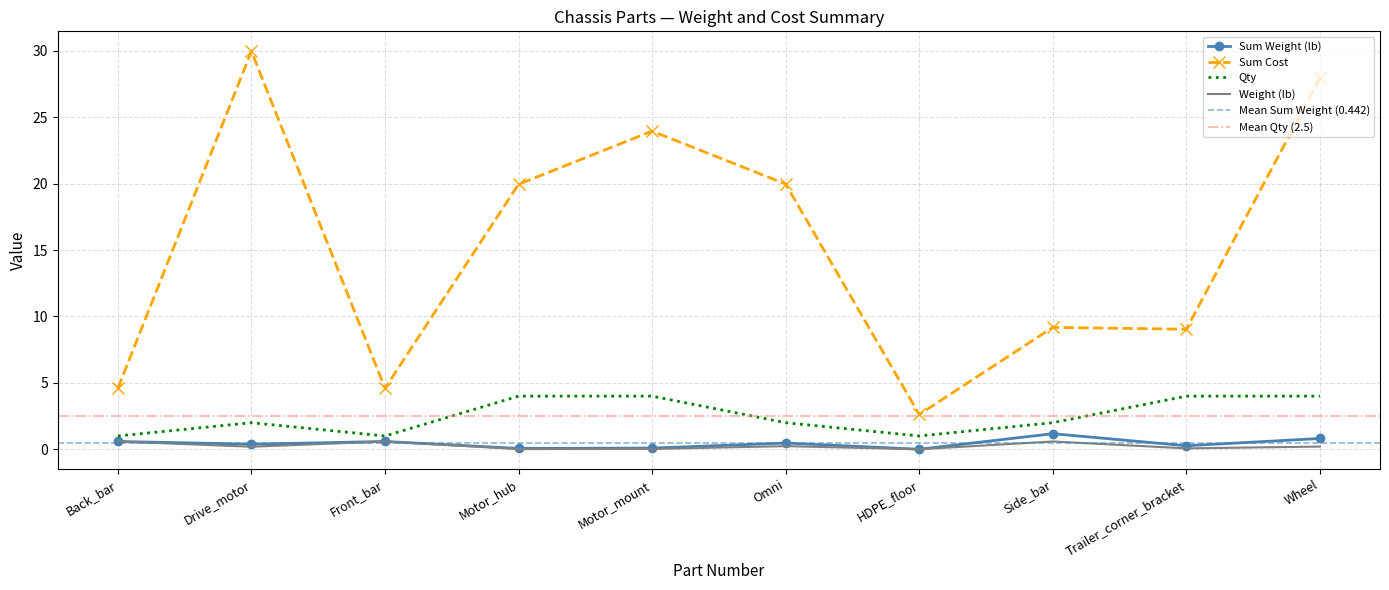

What is the label of the 7th point from the left?

HDPE_floor